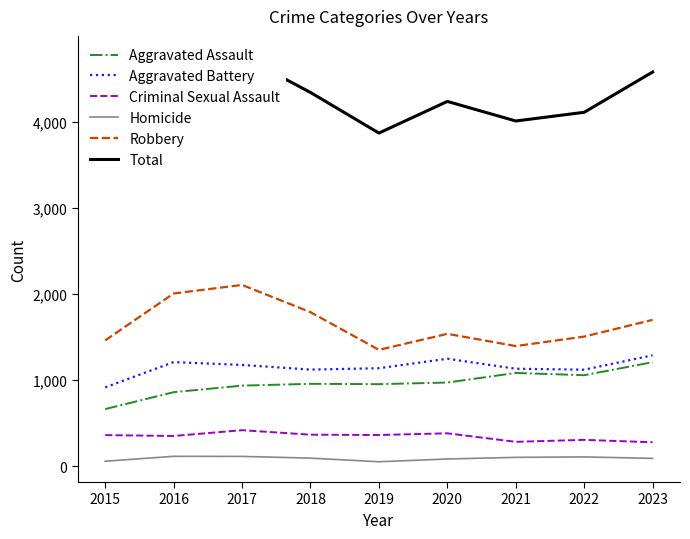

What are all the series names shown in the legend?

Aggravated Assault, Aggravated Battery, Criminal Sexual Assault, Homicide, Robbery, Total